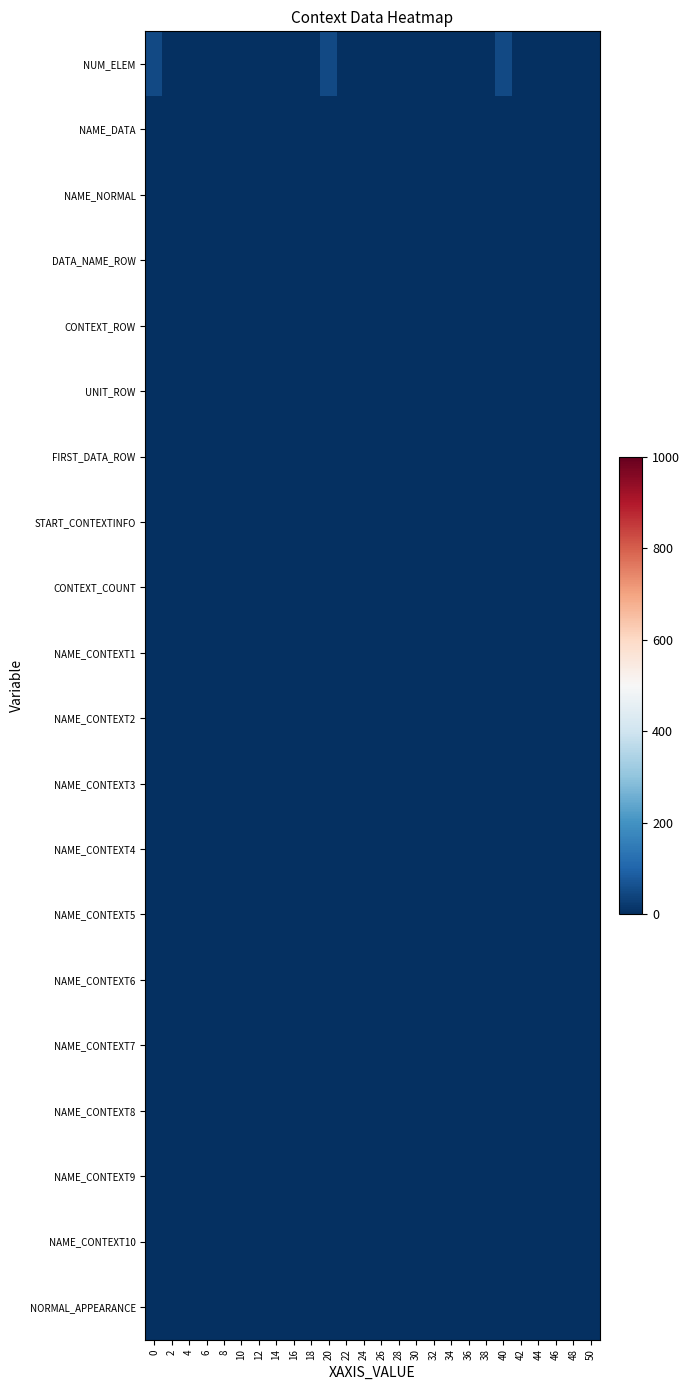

Which series changed the most between 22 and 38?

NUM_ELEM